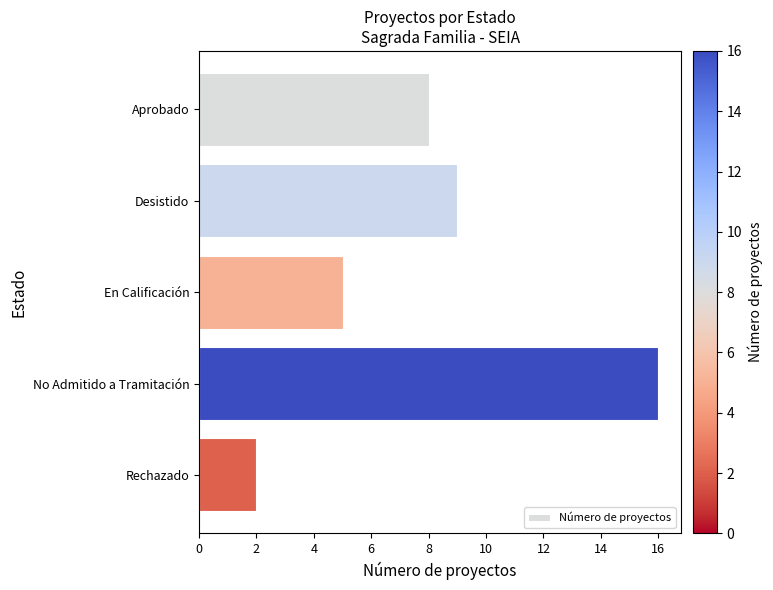

Rank the categories by value from highest to lowest.

No Admitido a Tramitación, Desistido, Aprobado, En Calificación, Rechazado